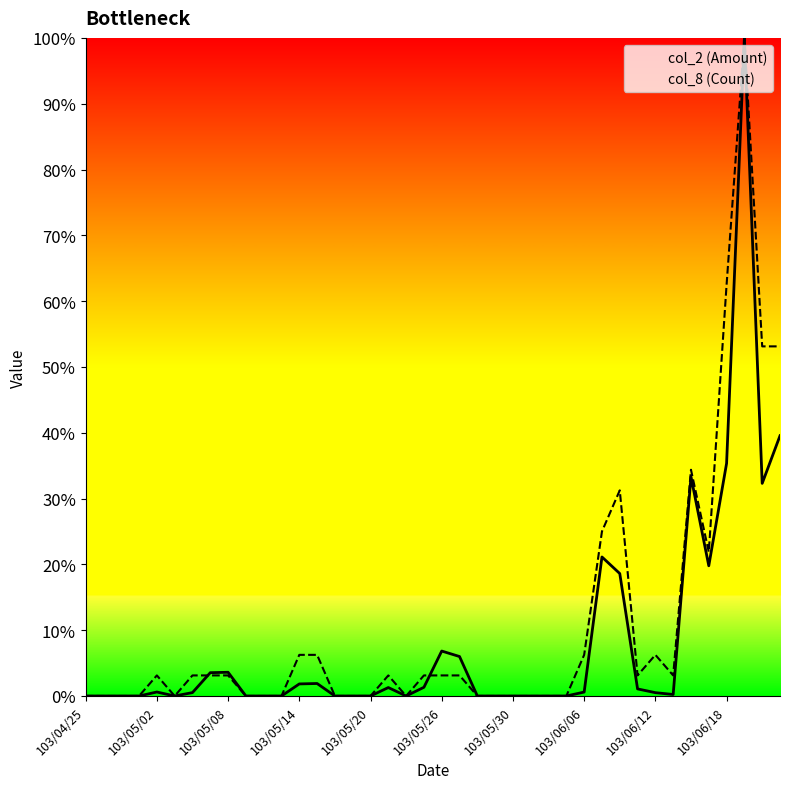

Does the chart display data point markers on the line(s)?

No